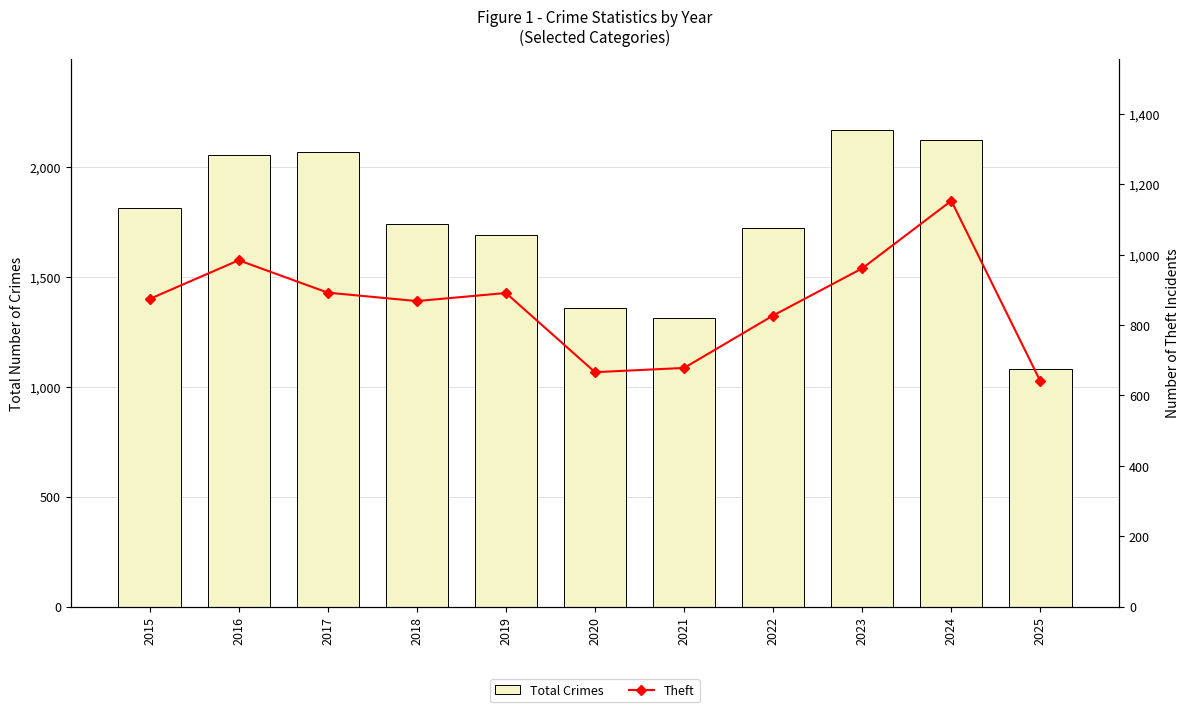

Rank the series by their maximum value, from highest to lowest.

Total Crimes, Theft